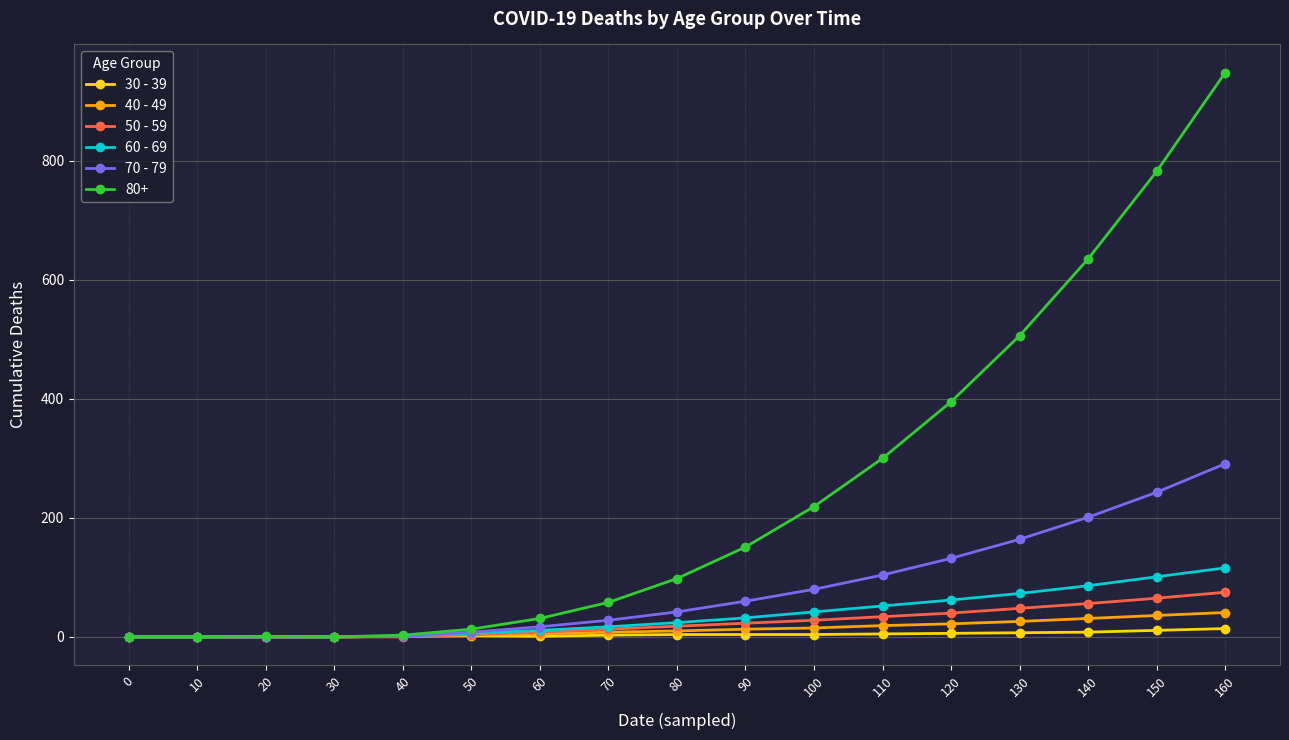

What is the sum of the 50 - 59 values at 70 and 50?

17